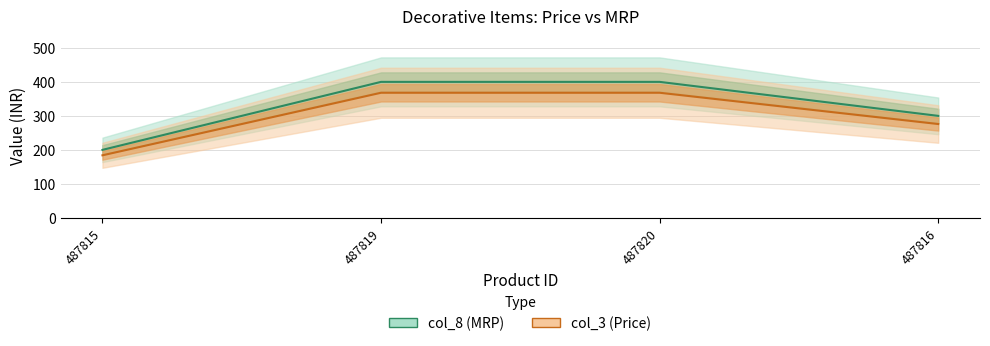

Which category has the highest value in the col_3 (Price) series?

487819